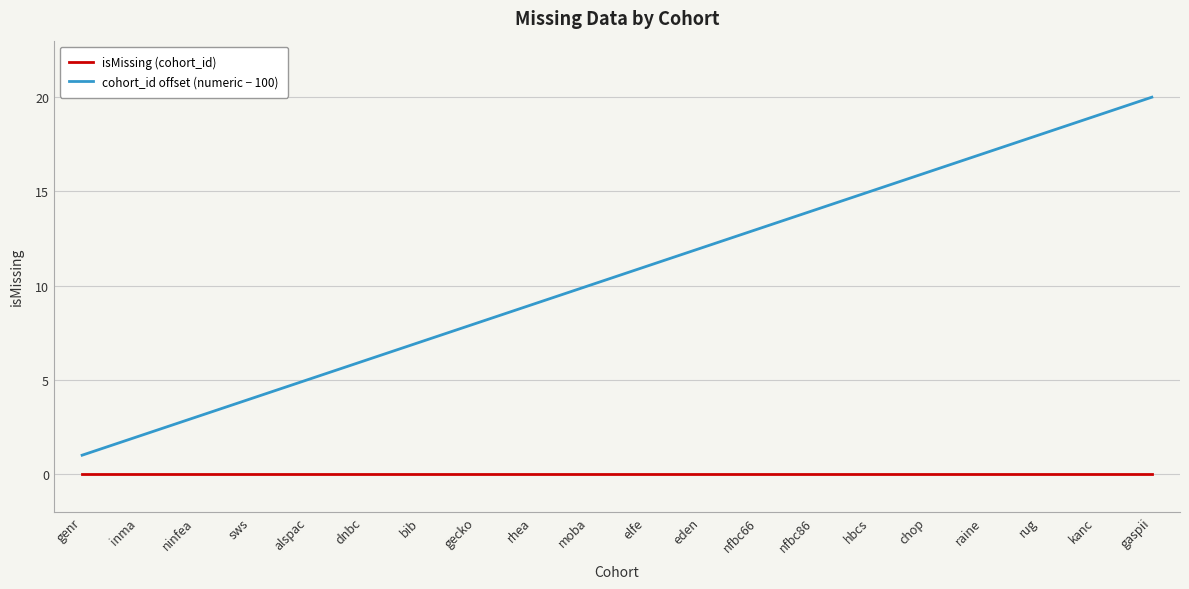

Reading left to right, transcribe all the data shown in this chart.

isMissing (cohort_id): genr=0	inma=0	ninfea=0	sws=0	alspac=0	dnbc=0	bib=0	gecko=0	rhea=0	moba=0	elfe=0	eden=0	nfbc66=0	nfbc86=0	hbcs=0	chop=0	raine=0	rug=0	kanc=0	gaspii=0
cohort_id offset (numeric − 100): genr=1	inma=2	ninfea=3	sws=4	alspac=5	dnbc=6	bib=7	gecko=8	rhea=9	moba=10	elfe=11	eden=12	nfbc66=13	nfbc86=14	hbcs=15	chop=16	raine=17	rug=18	kanc=19	gaspii=20